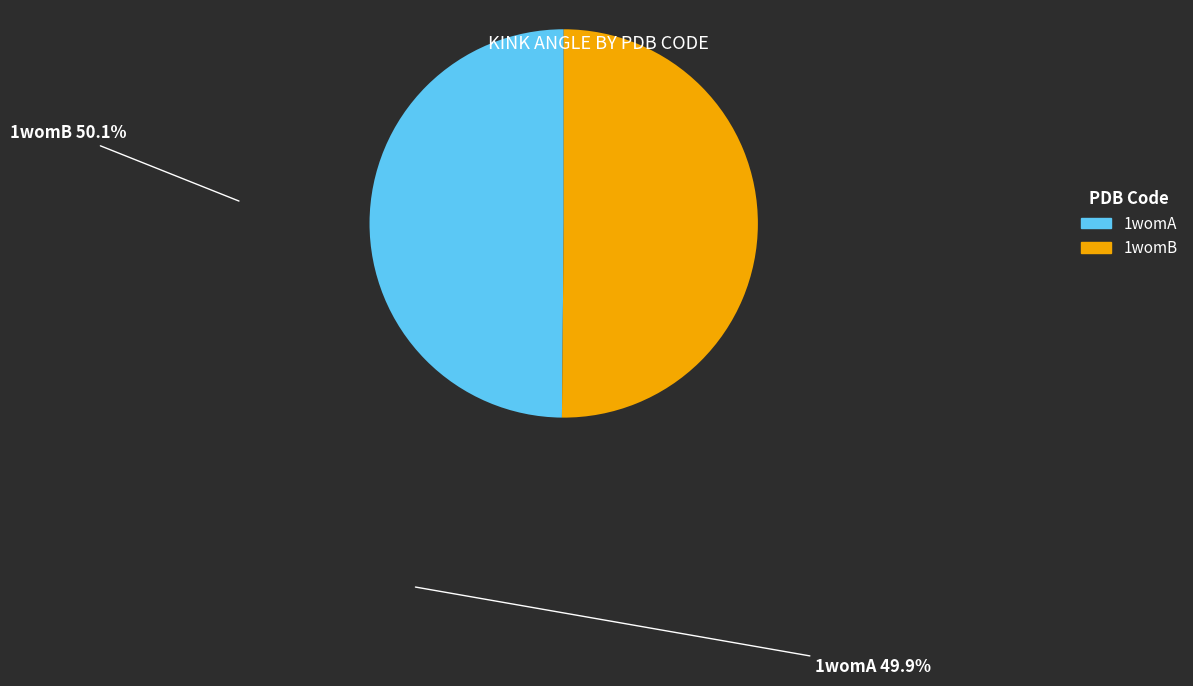

True or false: 1womA accounts for 50% of the total.

True